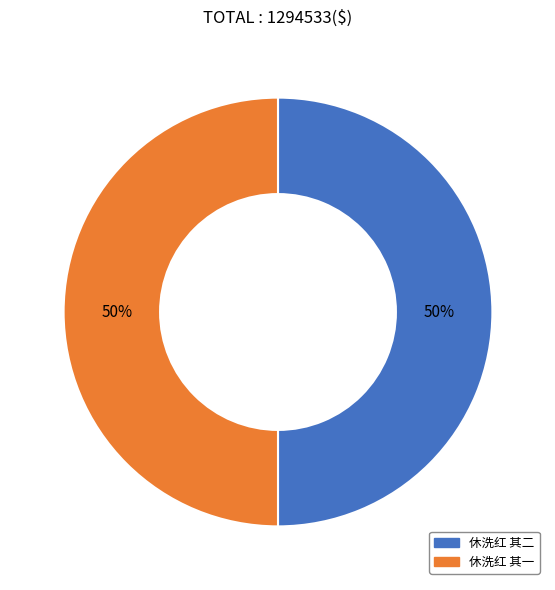

Is the sum of 休洗红 其一 and 休洗红 其二 greater than half?

Yes